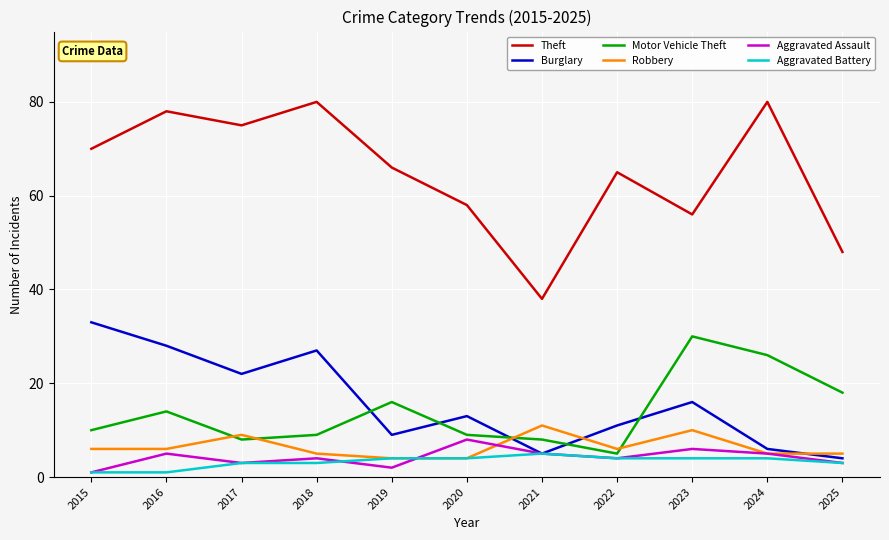

At which category does Motor Vehicle Theft reach its first local valley?

2017